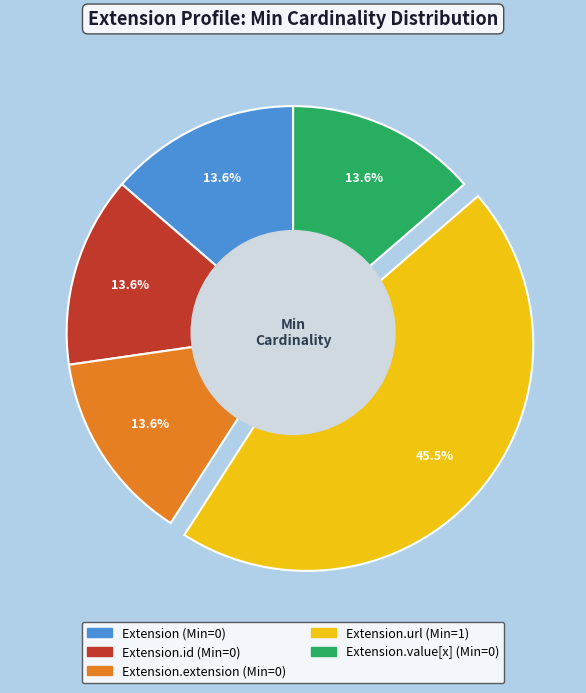

Is there a majority slice in this chart?

No